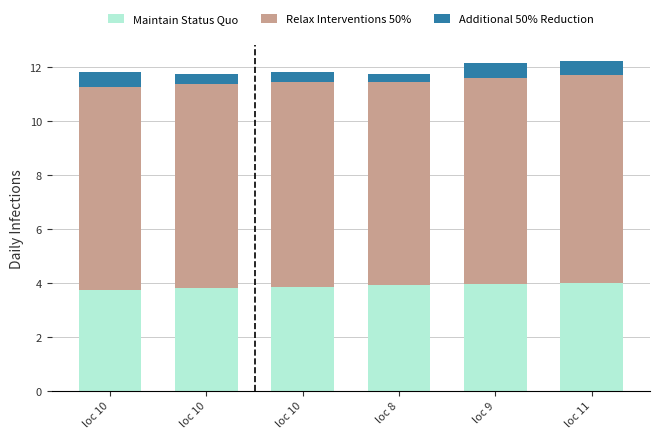

What are all the series names shown in the legend?

Maintain Status Quo, Relax Interventions 50%, Additional 50% Reduction